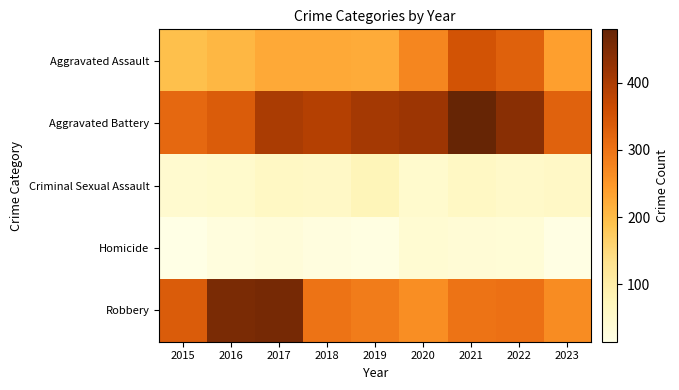

Reading left to right, extract all data points from this chart.

Aggravated Assault: 2015=194	2016=206	2017=225	2018=225	2019=223	2020=273	2021=352	2022=327	2023=238
Aggravated Battery: 2015=316	2016=336	2017=400	2018=389	2019=407	2020=416	2021=479	2022=439	2023=326
Criminal Sexual Assault: 2015=46	2016=50	2017=61	2018=59	2019=77	2020=48	2021=61	2022=54	2023=59
Homicide: 2015=15	2016=26	2017=33	2018=25	2019=22	2020=41	2021=38	2022=36	2023=18
Robbery: 2015=337	2016=454	2017=460	2018=301	2019=287	2020=263	2021=300	2022=304	2023=265